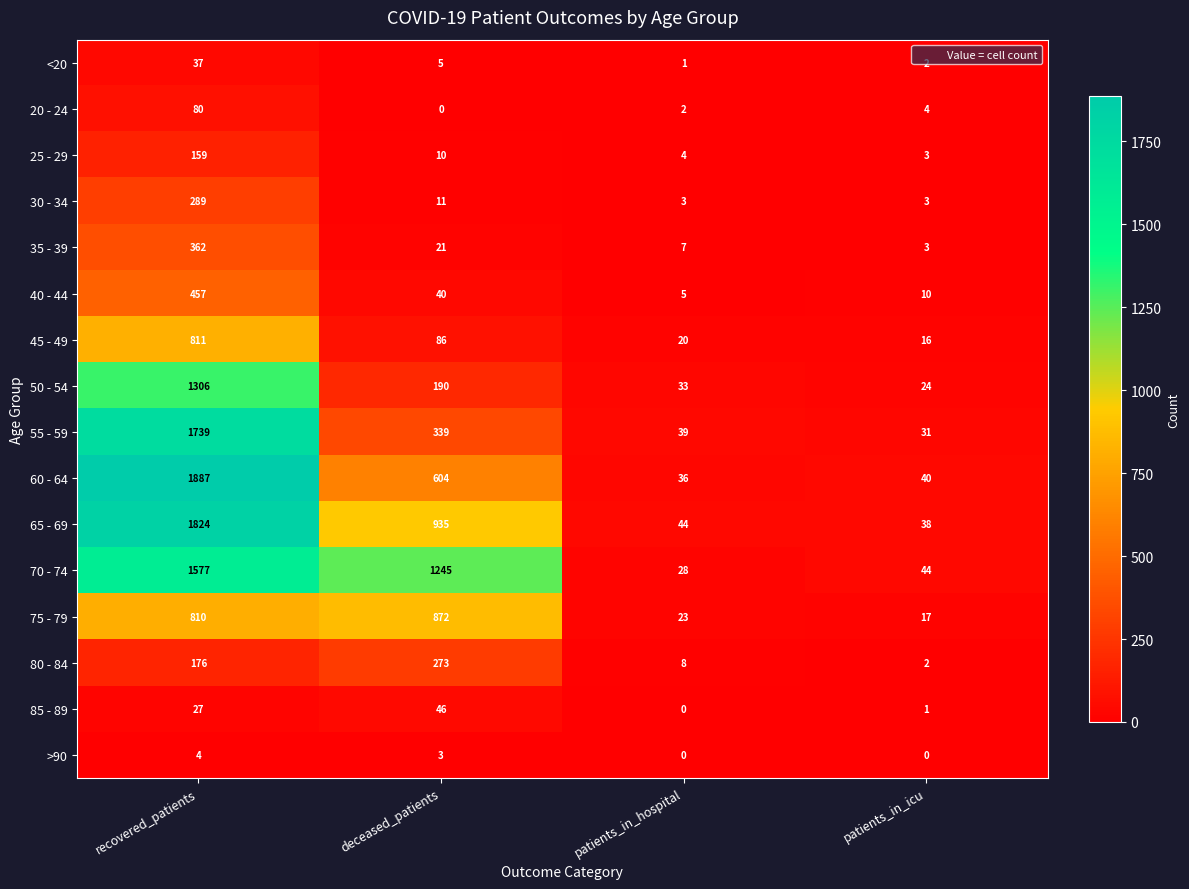

Which series changed the most between patients_in_hospital and patients_in_icu?

70 - 74